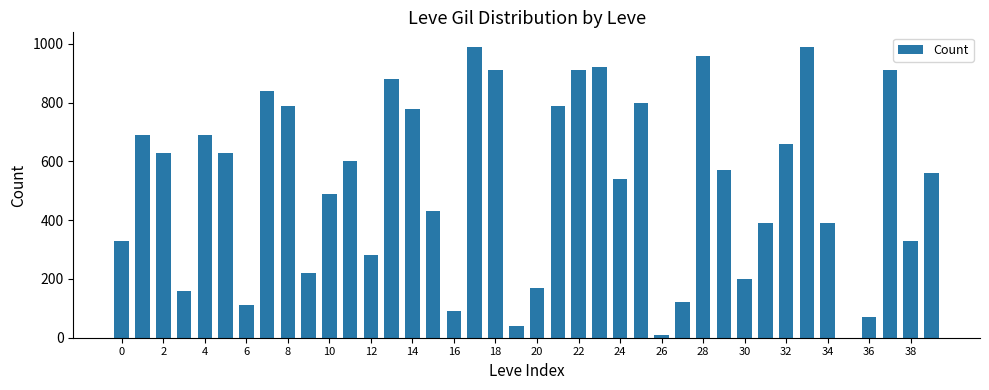

What is the sum of all values?

20870